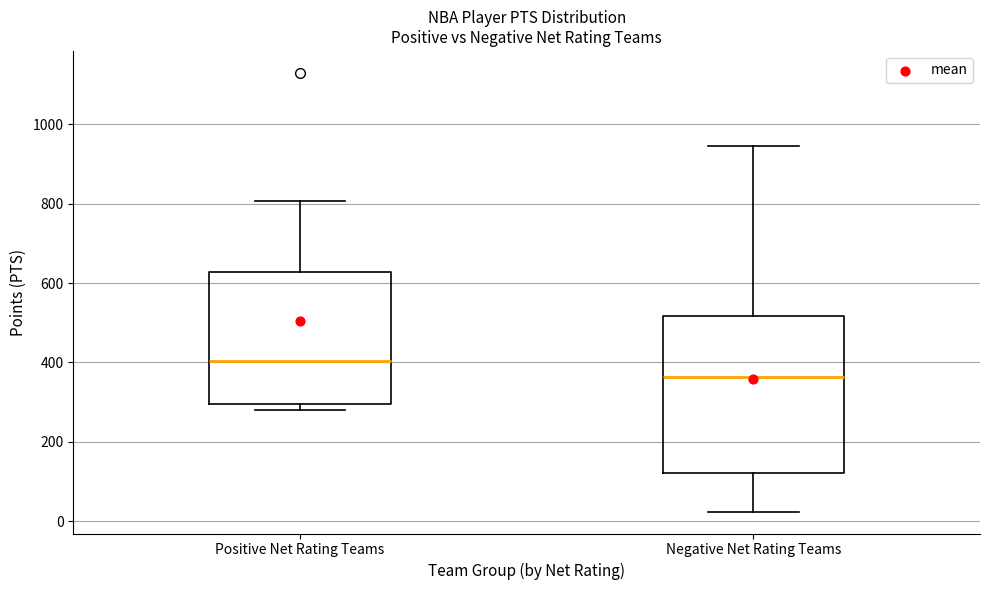

Which box has the highest median line?

Positive Net Rating Teams